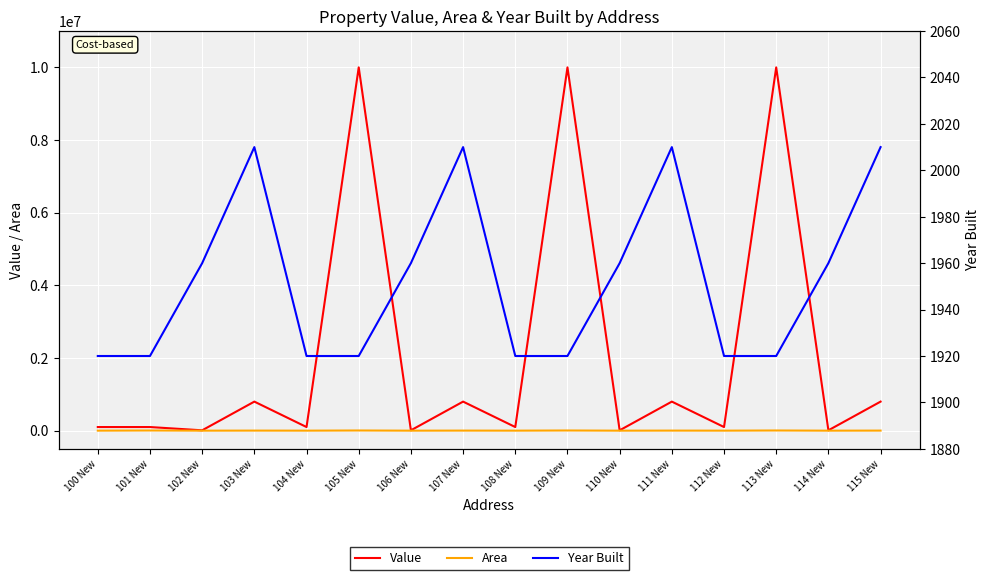

At which label does Year Built first exceed 1960?

103 New